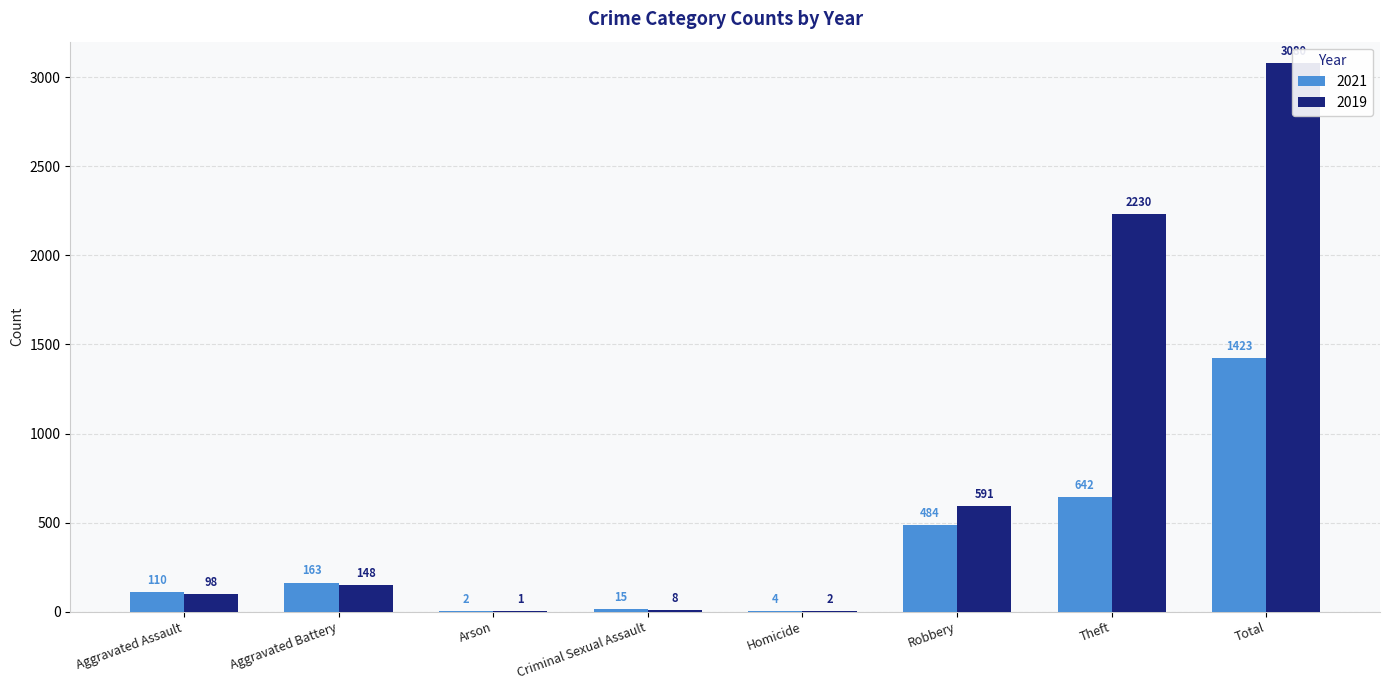

Which label corresponds to the largest value in the chart?

Total